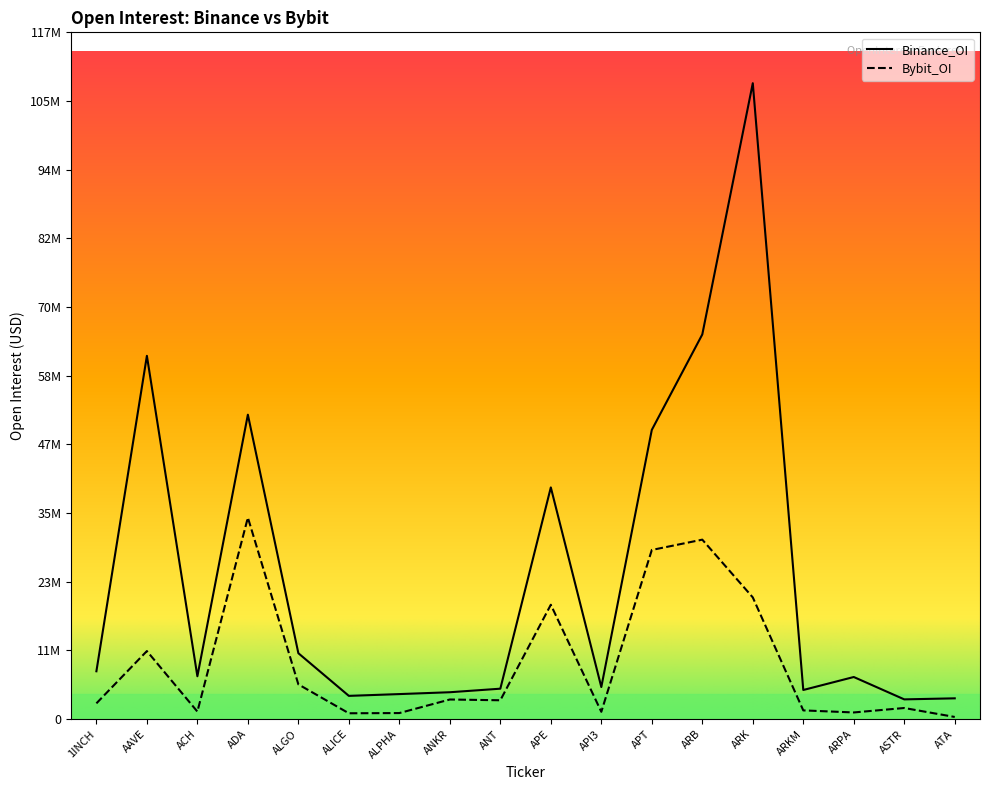

What is the label of the 5th point from the left?

ALGO